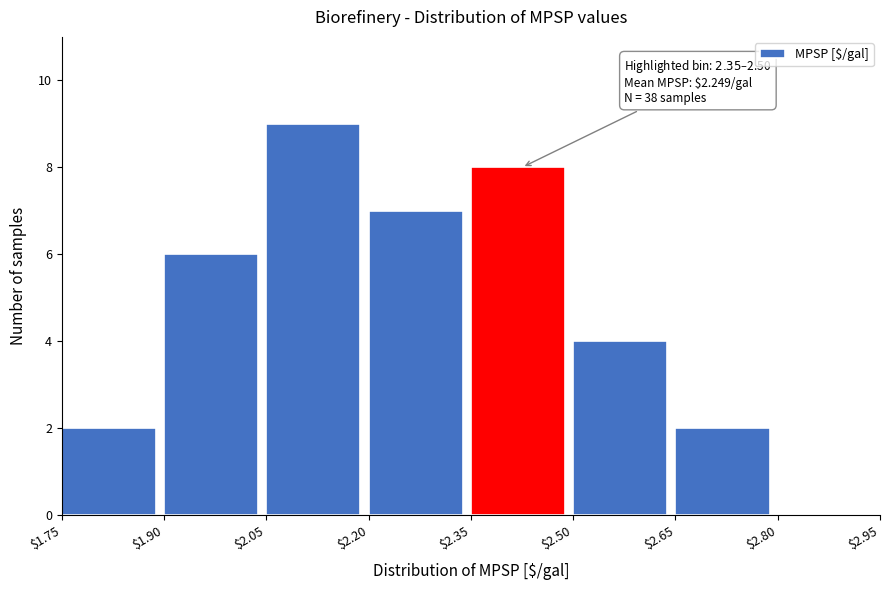

Which range on the x-axis has the tallest bar?

$2.05 to $2.20